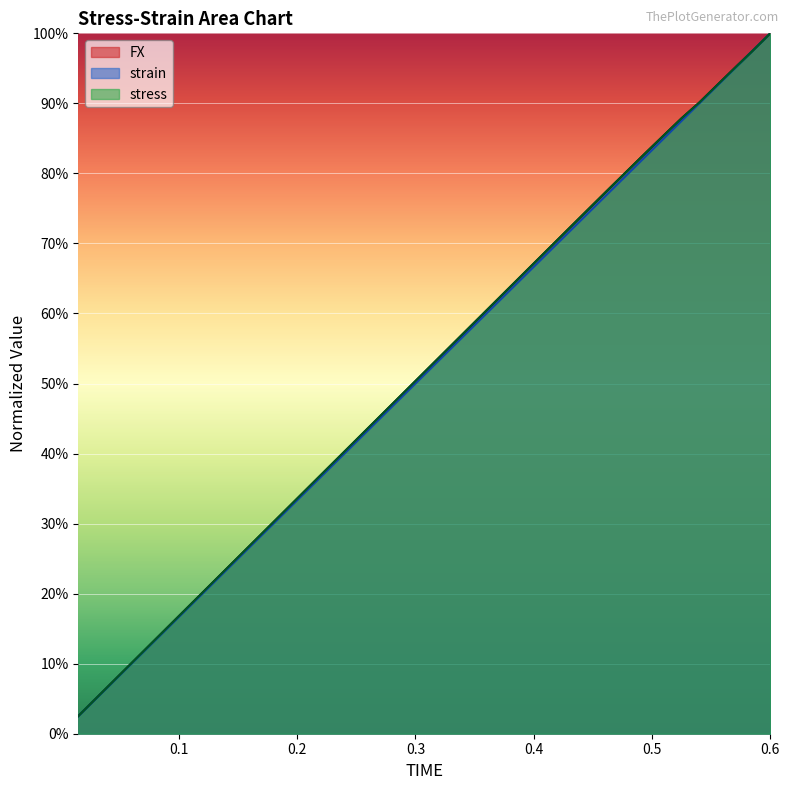

Between 0.495 and 0.465, which is larger?

0.495